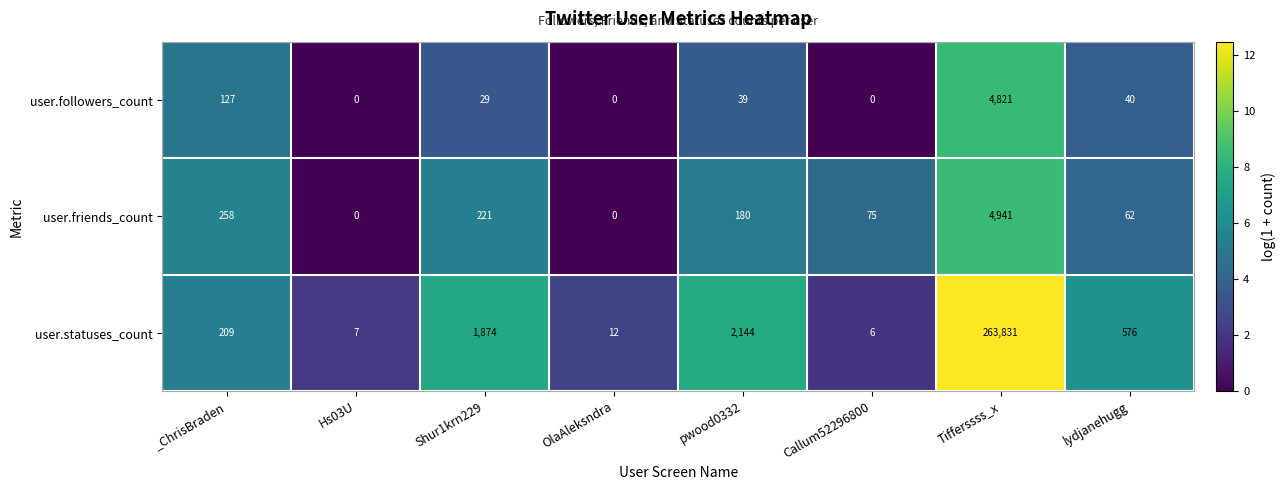

The user.followers_count series shows 127 at _ChrisBraden. True or false?

True